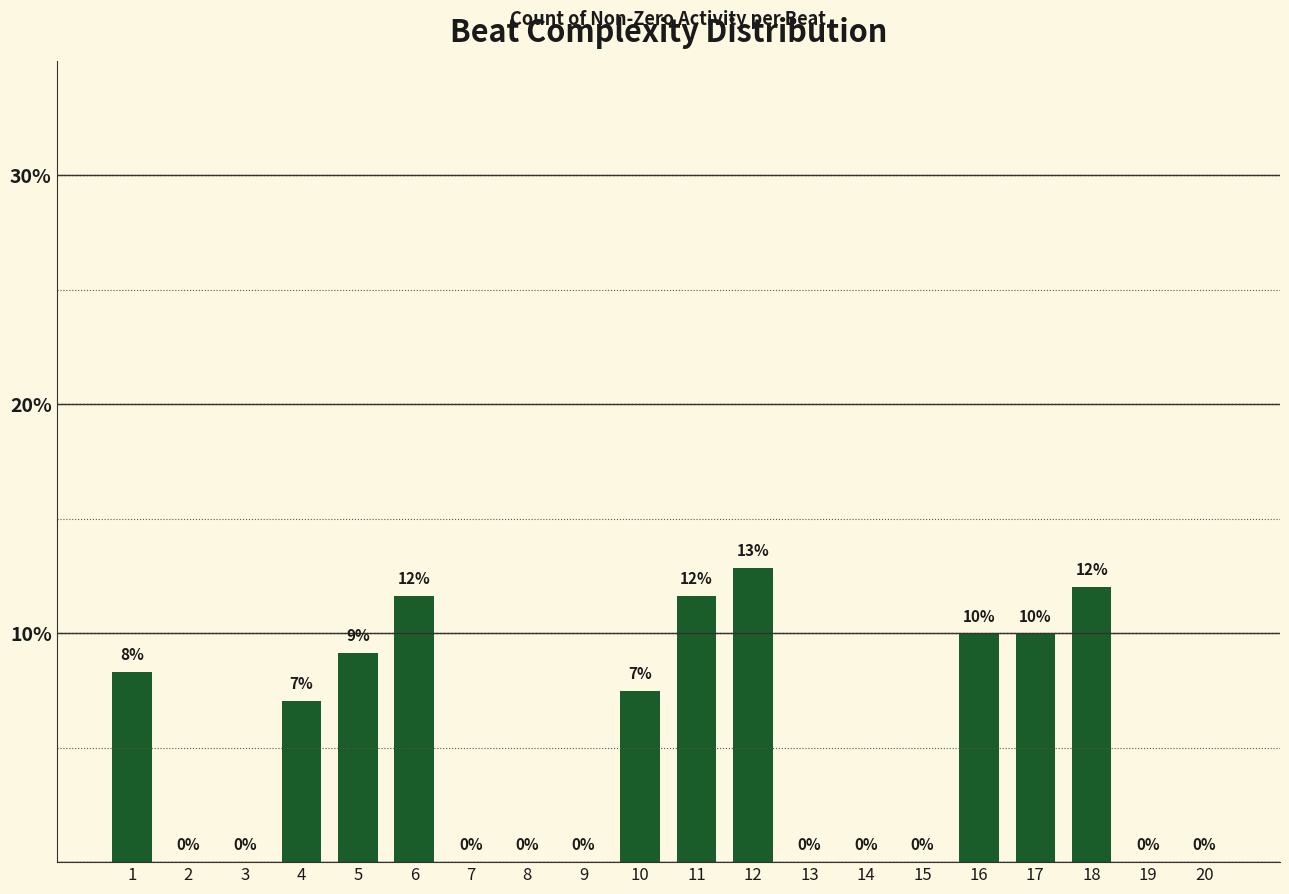

Is it true that the value at 4 is 4.5?

False